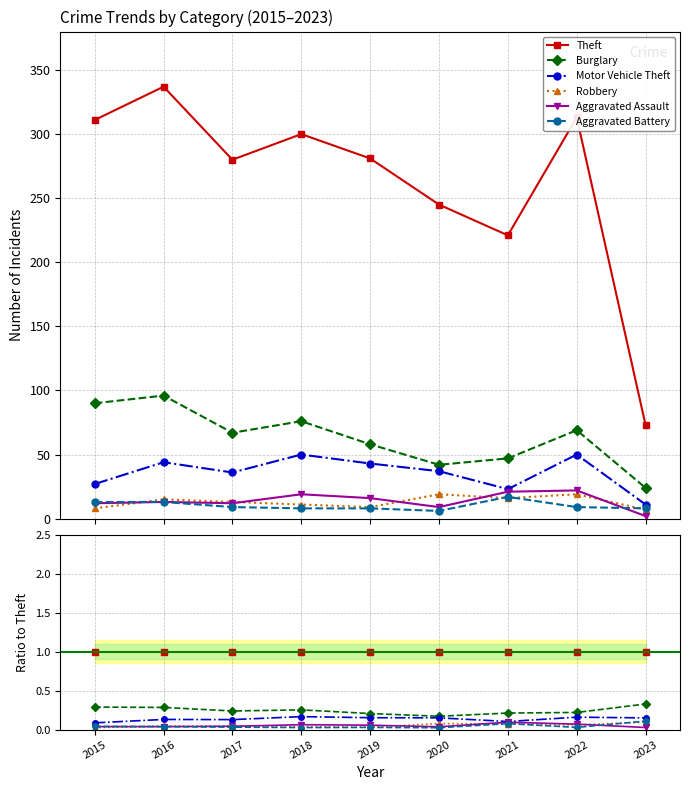

The value of Aggravated Assault at 2021 is 0.1. True or false?

True